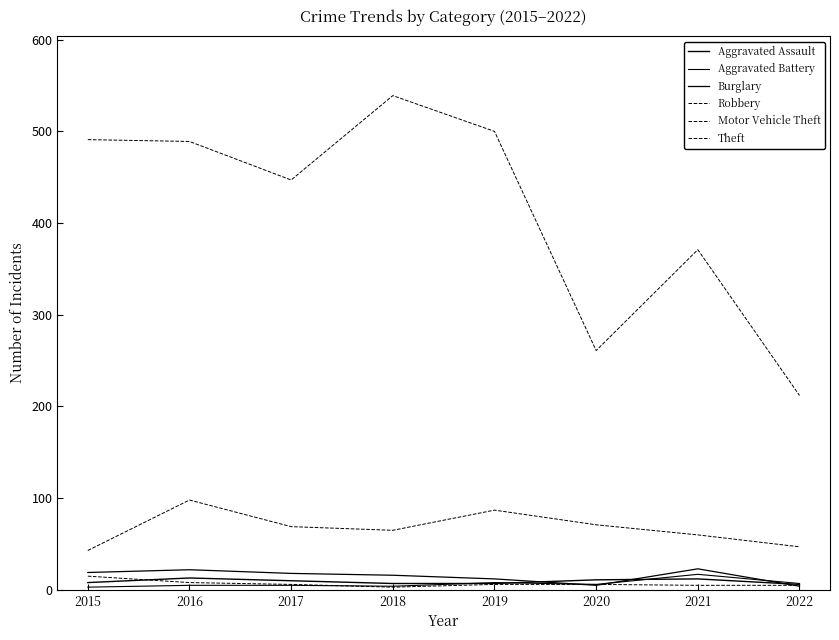

What is the difference between the maximum and minimum values in the Robbery series?

12